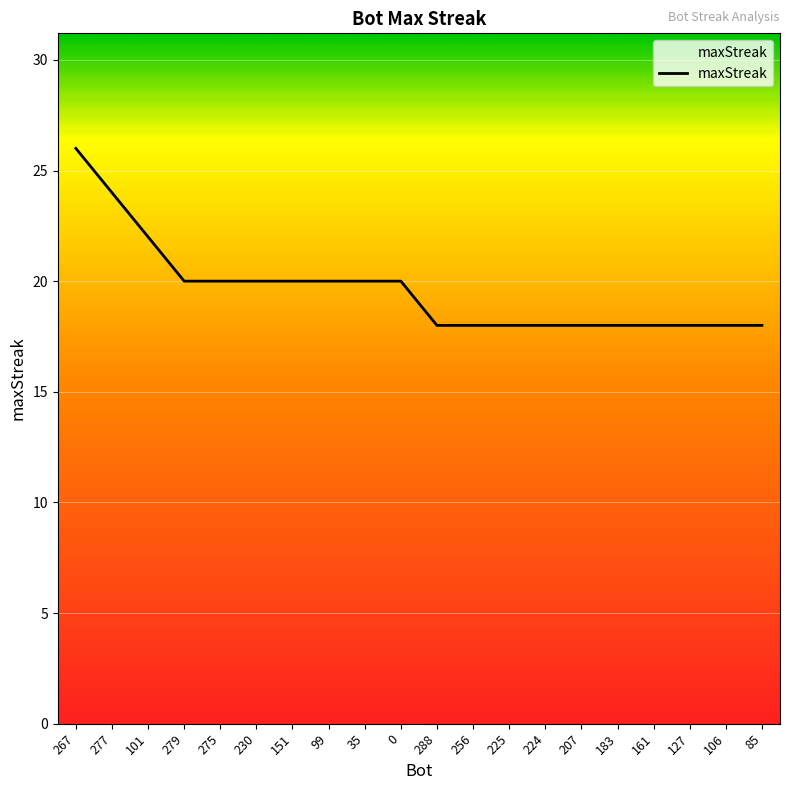

What is the difference between the values at 279 and 225?

2